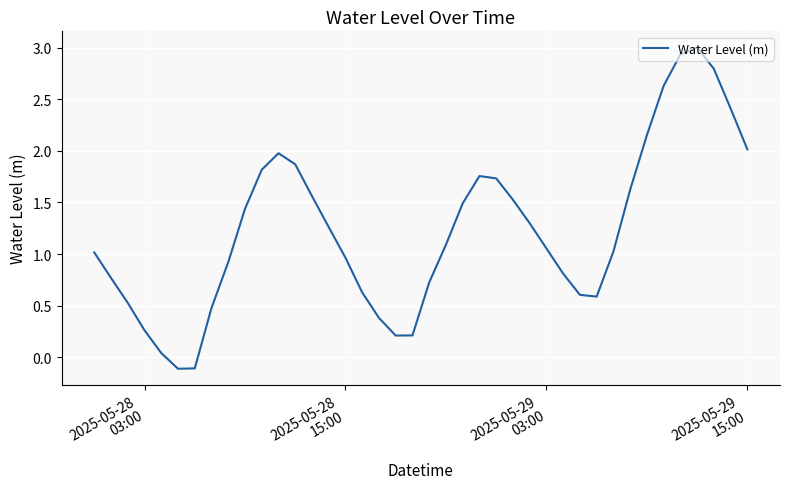

What is the maximum value shown in the chart?

3.0